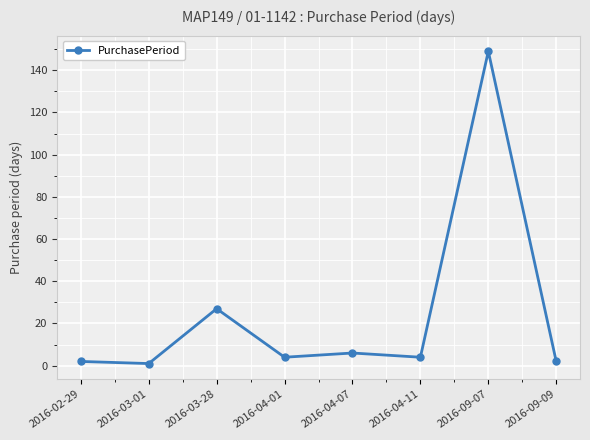

What is the value of the 7th point from the left?

149